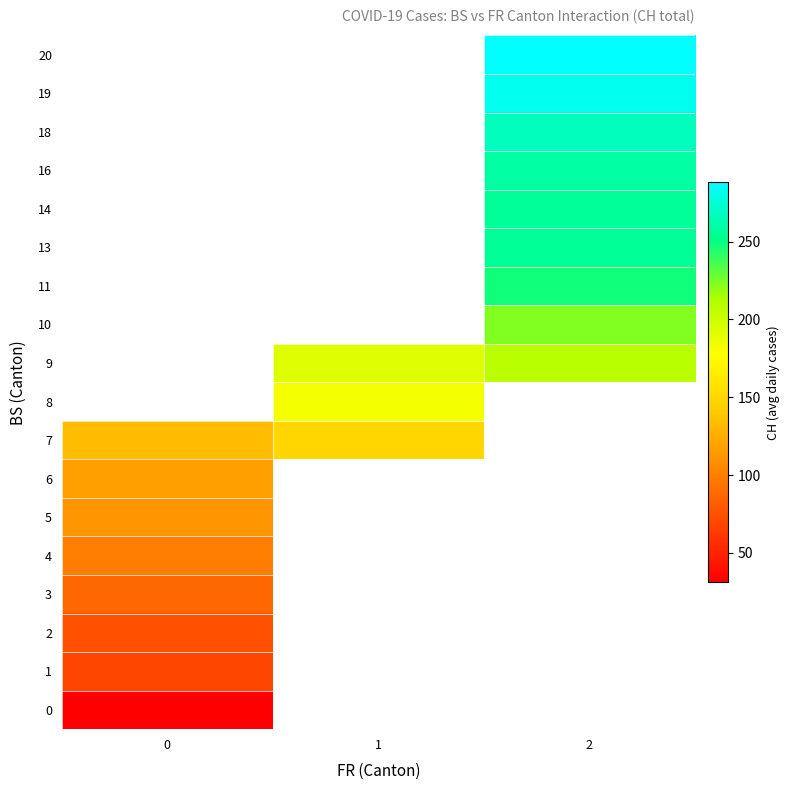

Which series changed the most between 1 and 2?

row_9